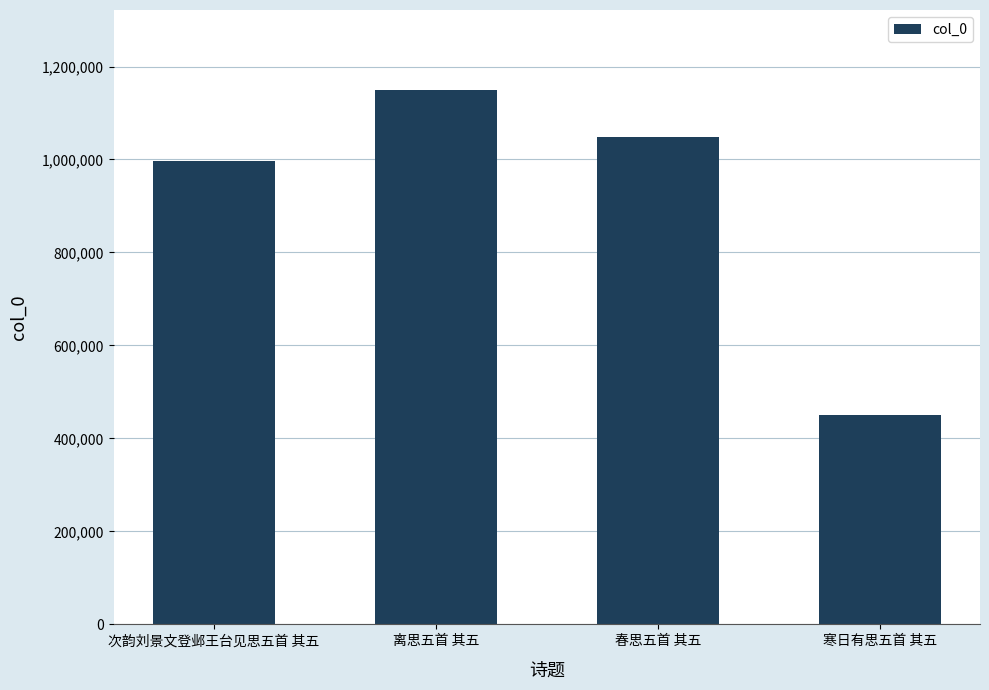

Which label corresponds to the smallest value in the chart?

寒日有思五首 其五